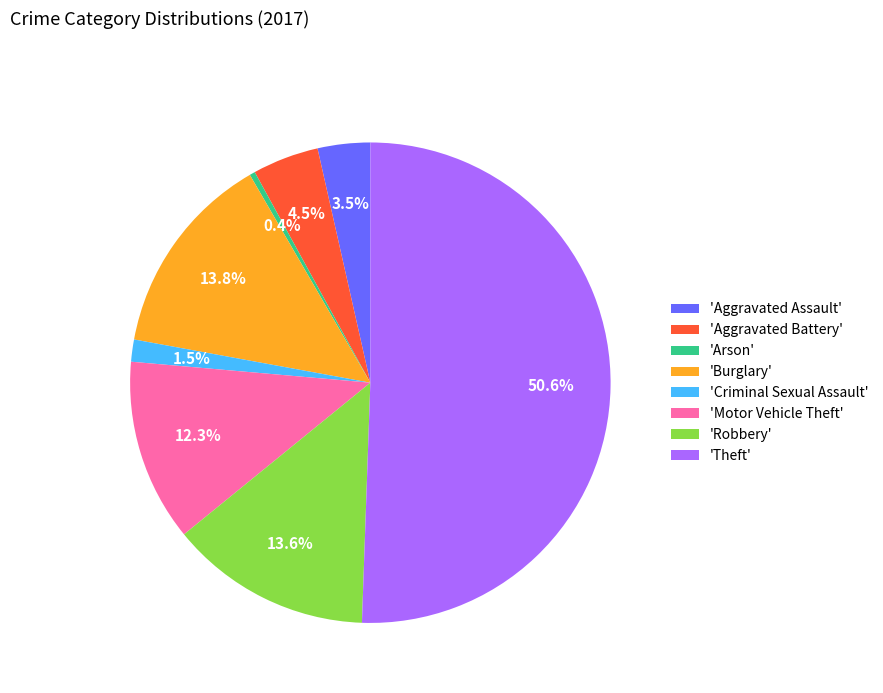

Combined, do 'Arson' and 'Aggravated Battery' account for over 50%?

No